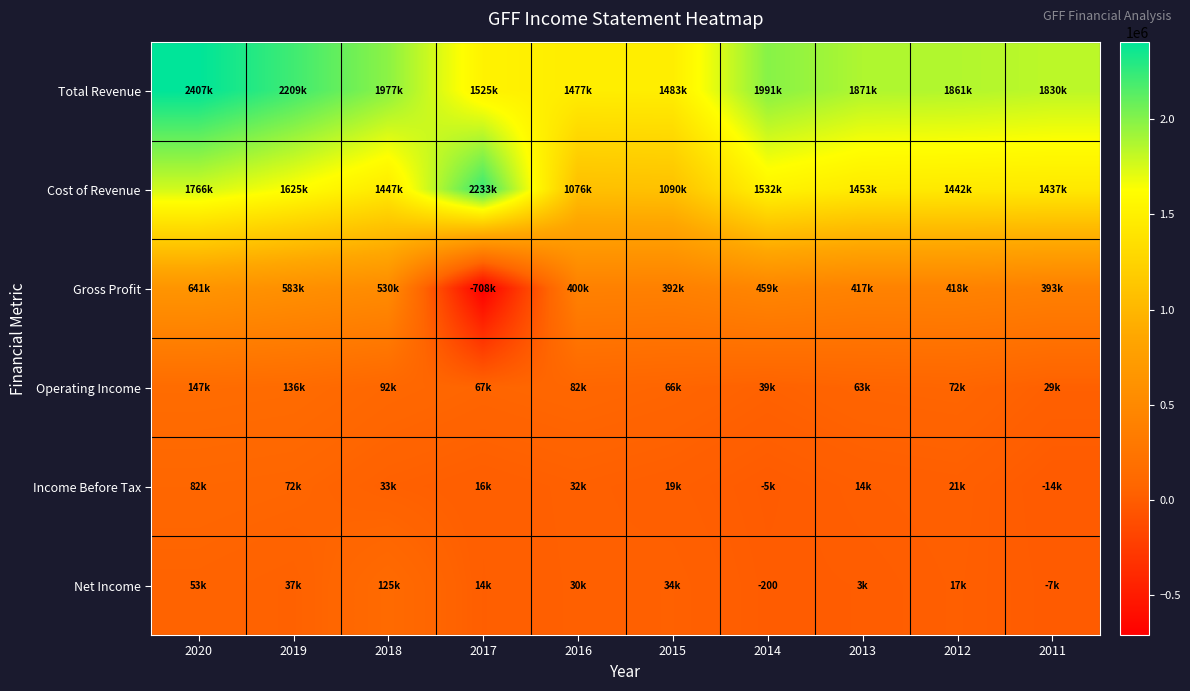

True or false: Cost of Revenue has a value of 2535265 at 2020.

False